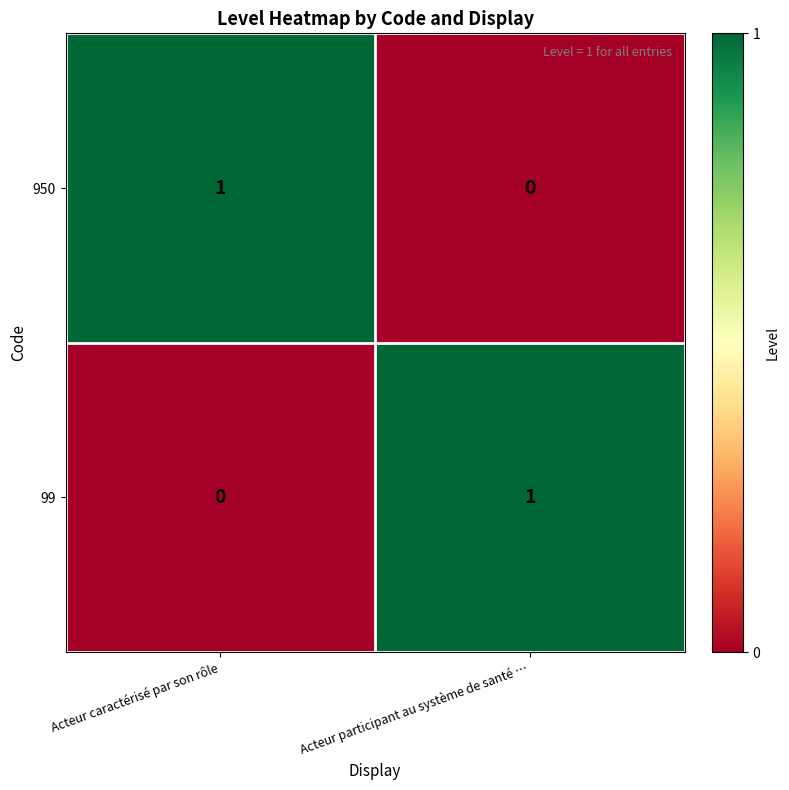

Rank the categories by 99 value from highest to lowest.

Acteur participant au système de santé …, Acteur caractérisé par son rôle